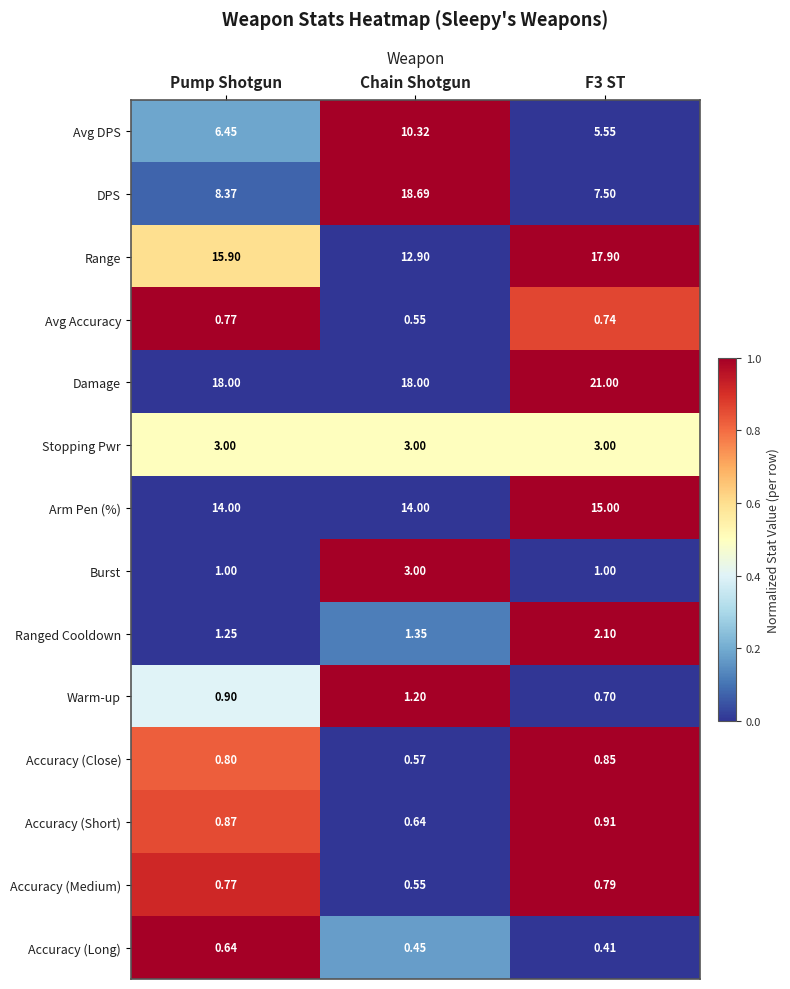

Which series has the largest total across all categories?

Damage